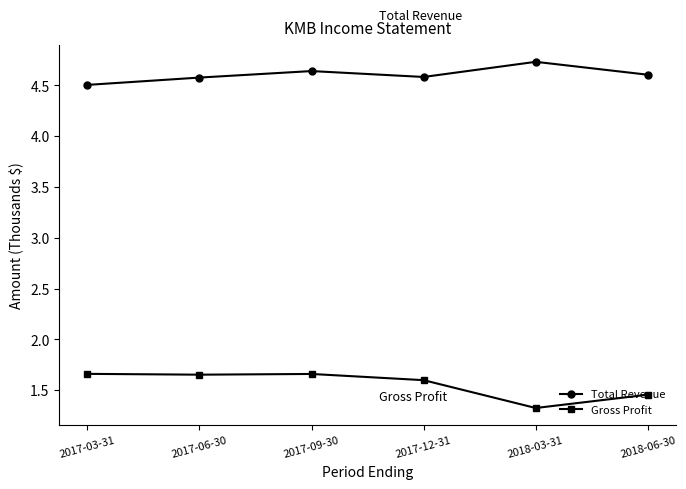

At which category is the sum across all series the highest?

2017-09-30